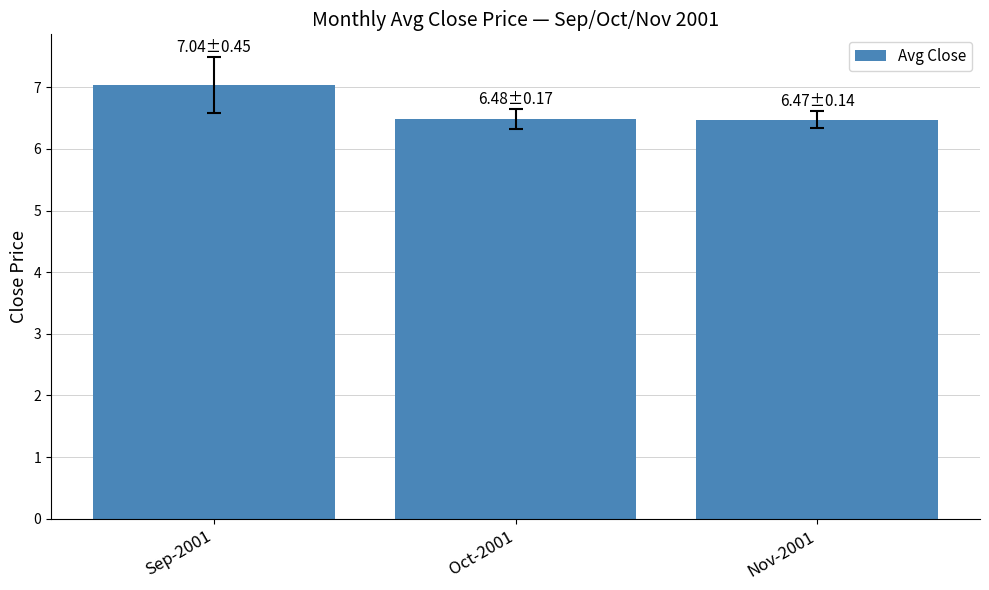

True or false: the data shows 8.8 at Oct-2001.

False